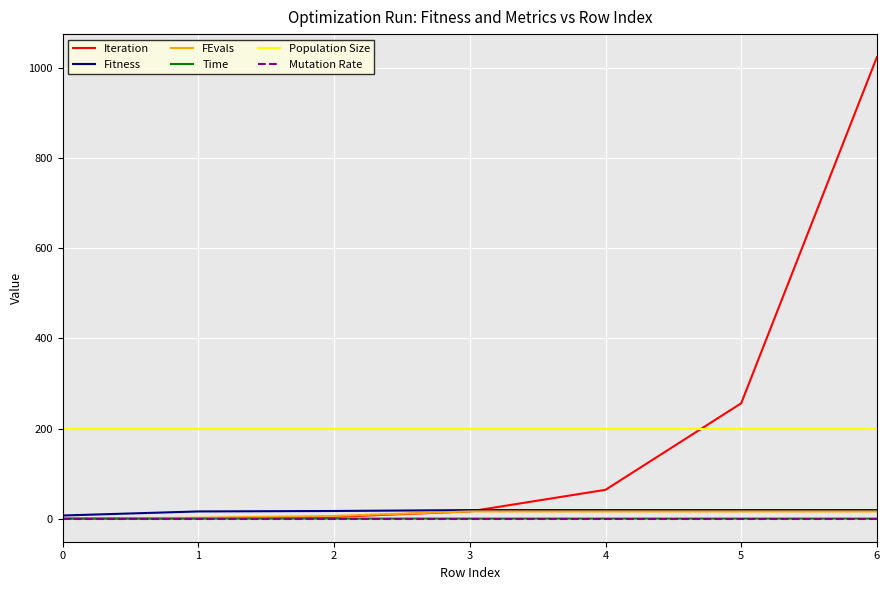

The value of Fitness at 5 is 19.0. True or false?

True